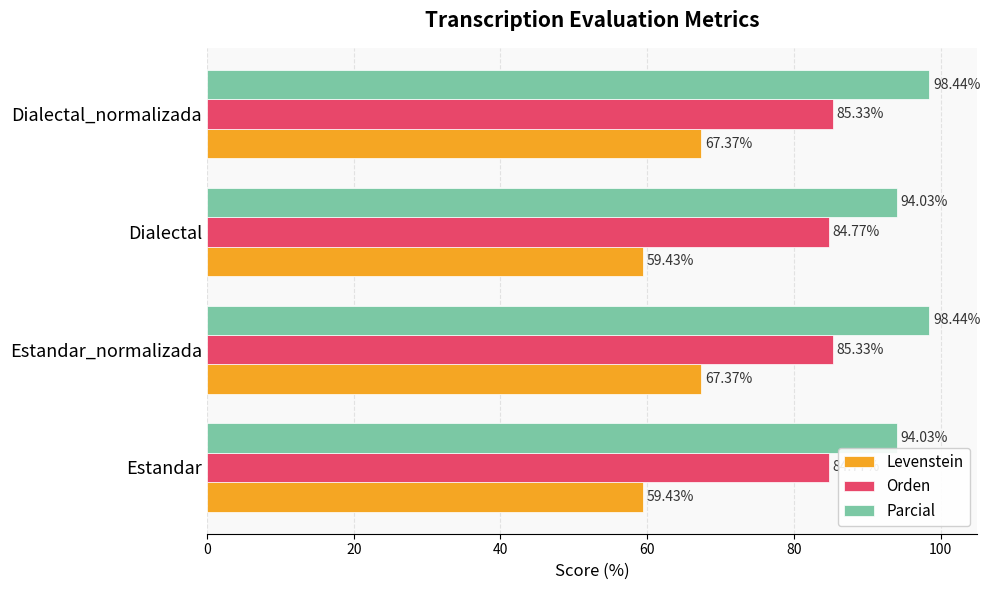

List the series in order of their peak value, lowest first.

Levenstein, Orden, Parcial